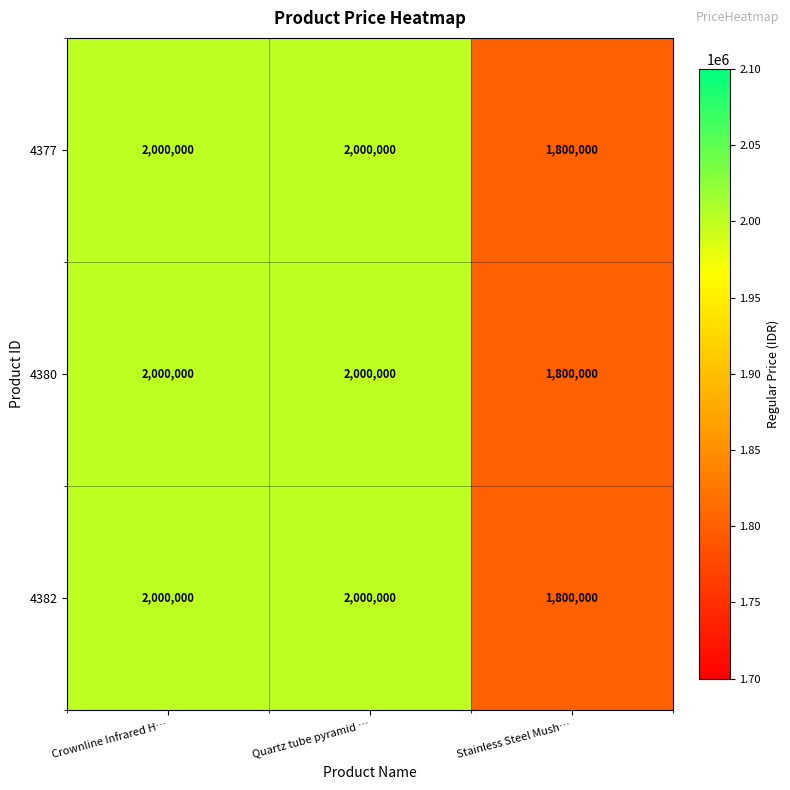

Reading right to left, list all the values displayed in this chart.

4377: Stainless Steel Mush…=1800000	Quartz tube pyramid …=2000000	Crownline Infrared H…=2000000
4380: Stainless Steel Mush…=1800000	Quartz tube pyramid …=2000000	Crownline Infrared H…=2000000
4382: Stainless Steel Mush…=1800000	Quartz tube pyramid …=2000000	Crownline Infrared H…=2000000